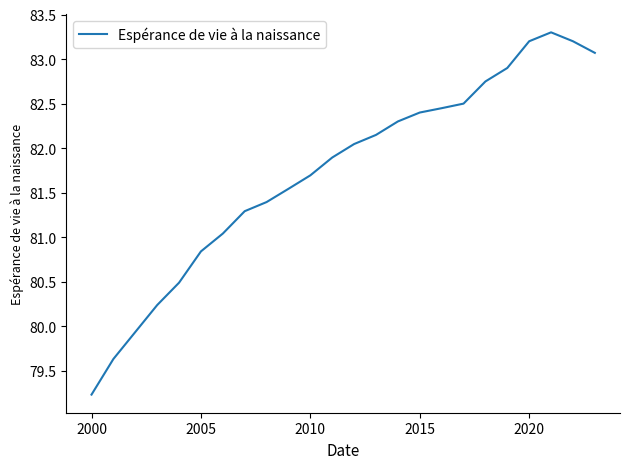

What is the maximum value shown in the chart?

83.3